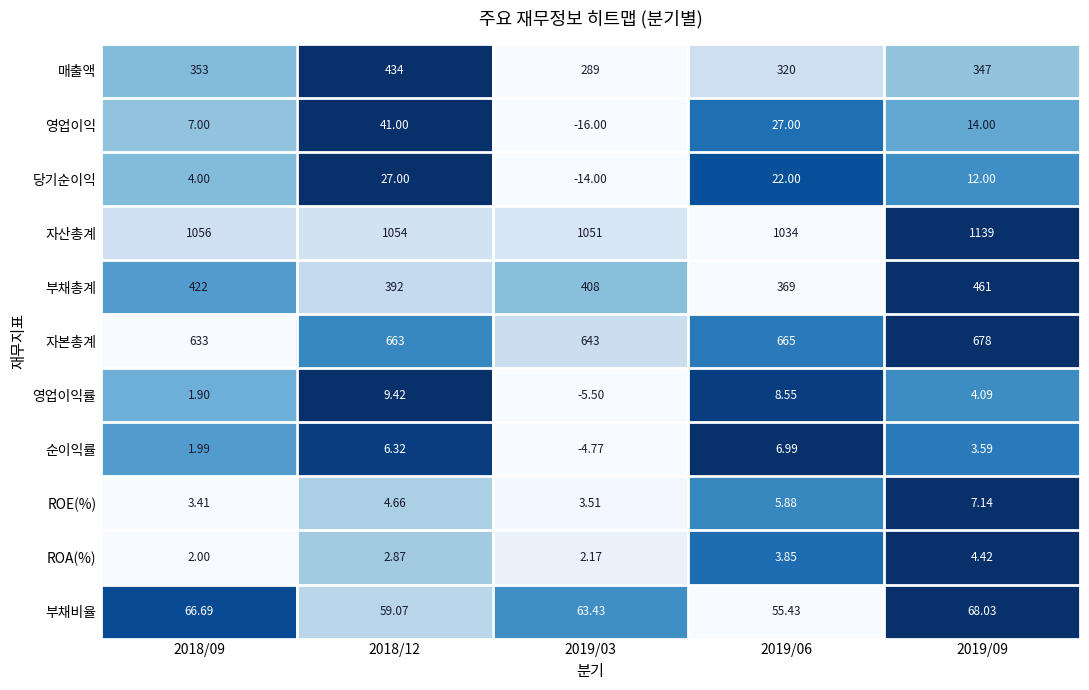

Is the value of 당기순이익 at 2019/06 greater than the value of 부채총계 at 2018/12?

No